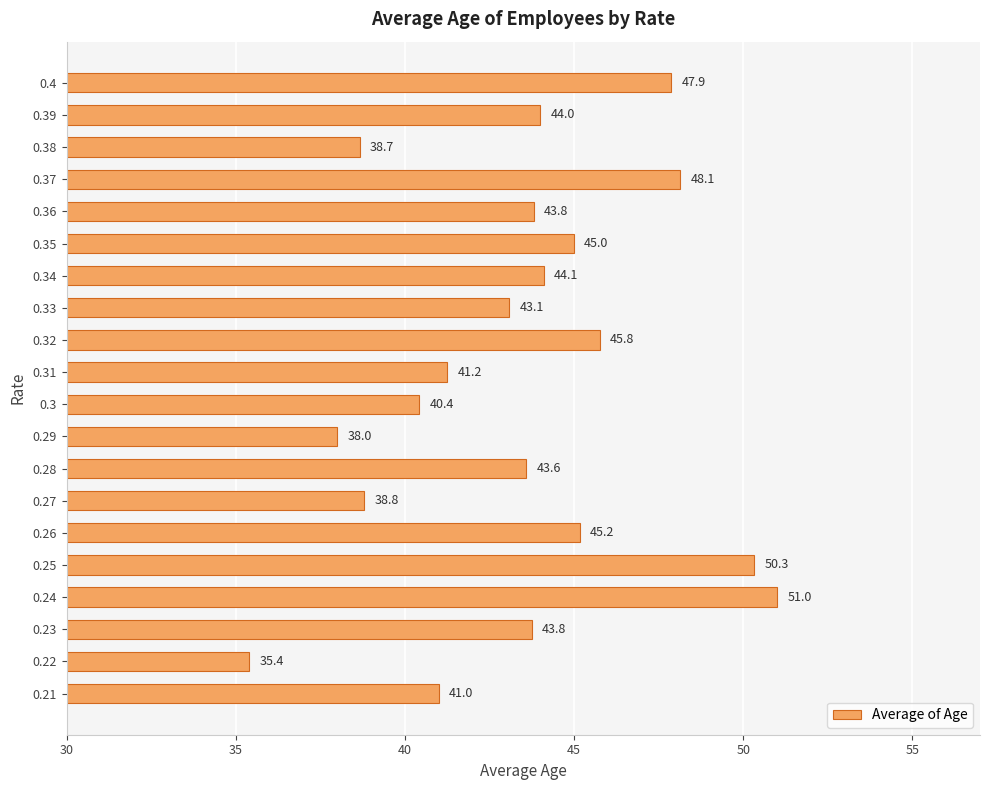

At which category does the chart reach its peak across all series?

0.24